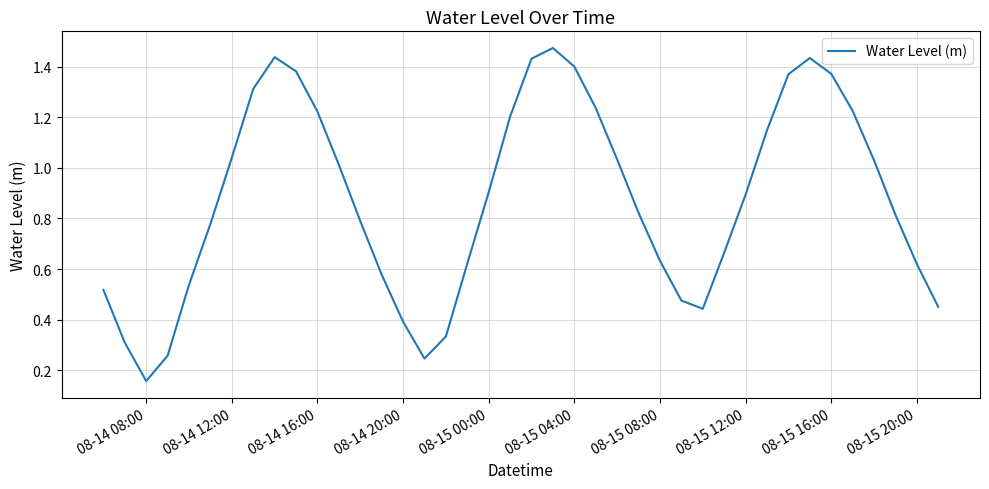

What is the difference between the maximum and minimum values?

1.3